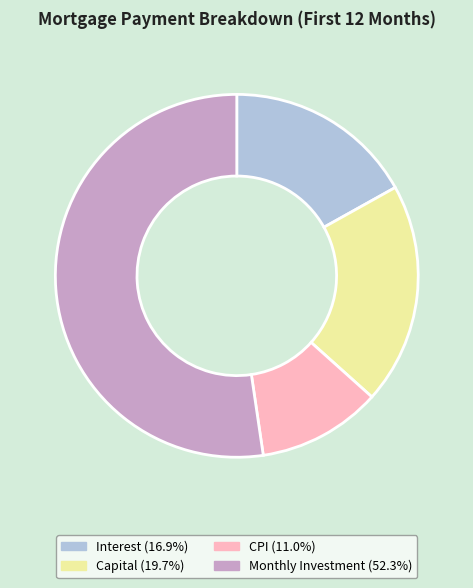

Is the sum of CPI (11.0%) and Capital (19.7%) greater than half?

No